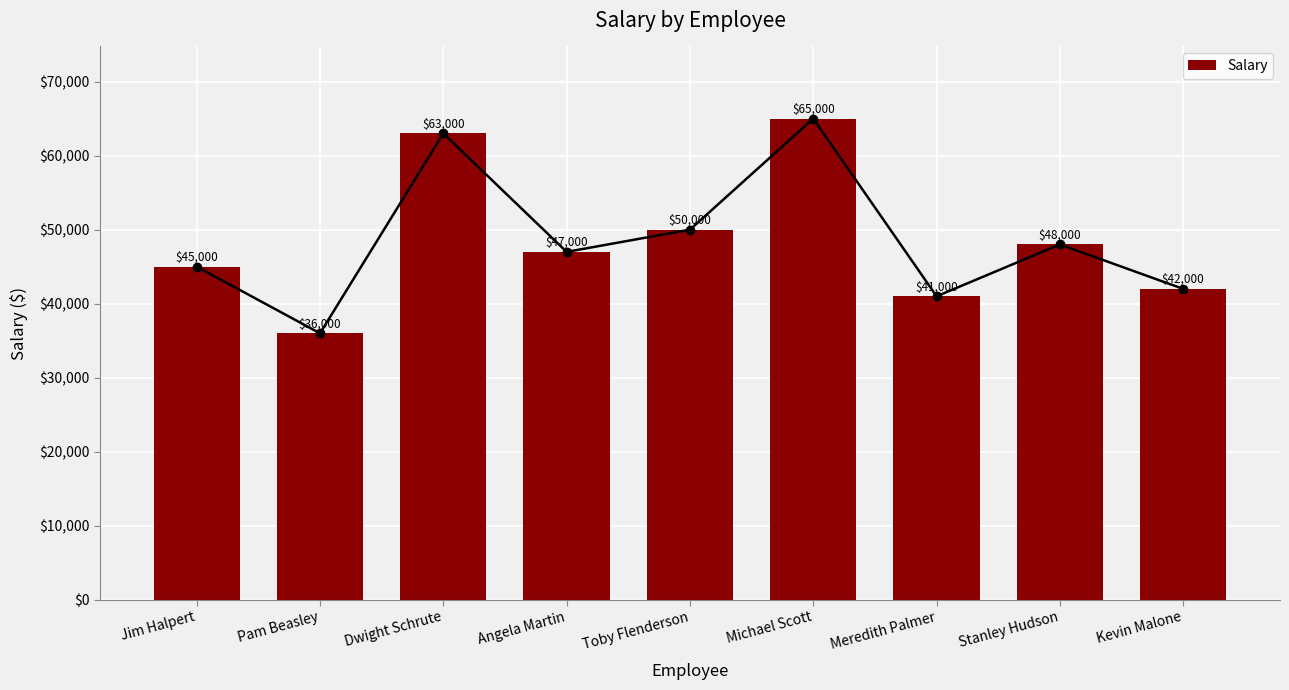

Reading left to right, list all the values displayed in this chart.

45000	36000	63000	47000	50000	65000	41000	48000	42000